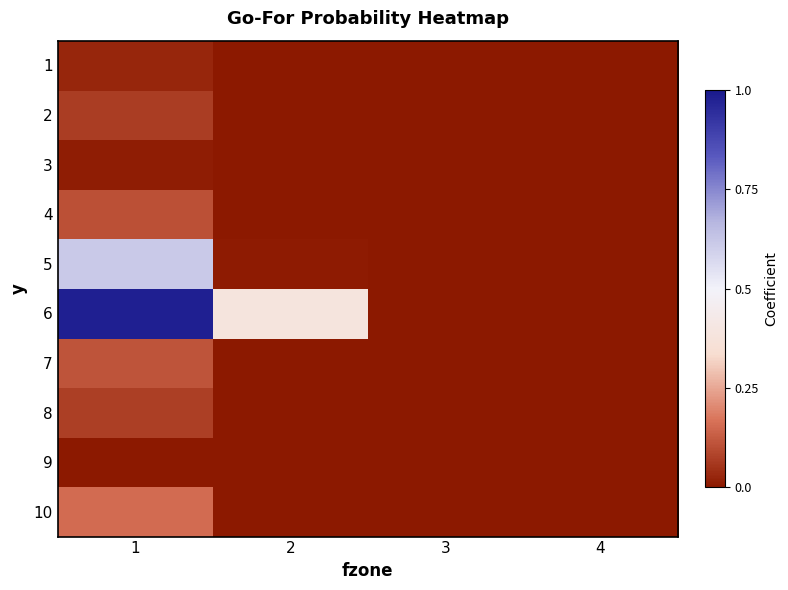

Reading right to left, list all the values displayed in this chart.

1: 4=0.0	3=0.0	2=0.0	1=0.0
2: 4=0.0	3=0.0	2=0.0	1=0.1
3: 4=0.0	3=0.0	2=0.0	1=0.0
4: 4=0.0	3=0.0	2=0.0	1=0.1
5: 4=0.0	3=0.0	2=0.0	1=0.6
6: 4=0.0	3=0.0	2=0.4	1=1.0
7: 4=0.0	3=0.0	2=0.0	1=0.1
8: 4=0.0	3=0.0	2=0.0	1=0.1
9: 4=0.0	3=0.0	2=0.0	1=0.0
10: 4=0.0	3=0.0	2=0.0	1=0.2